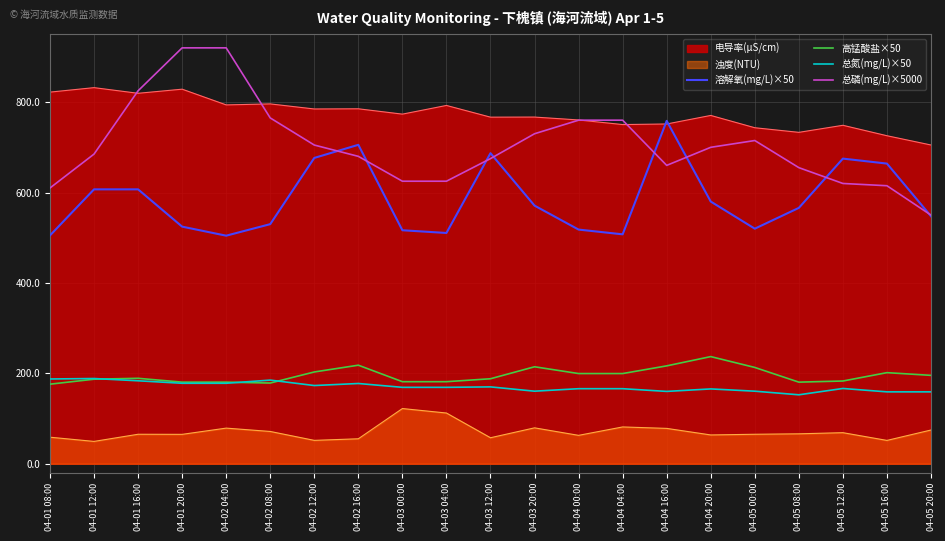

What position from the right is 04-04 00:00?

9